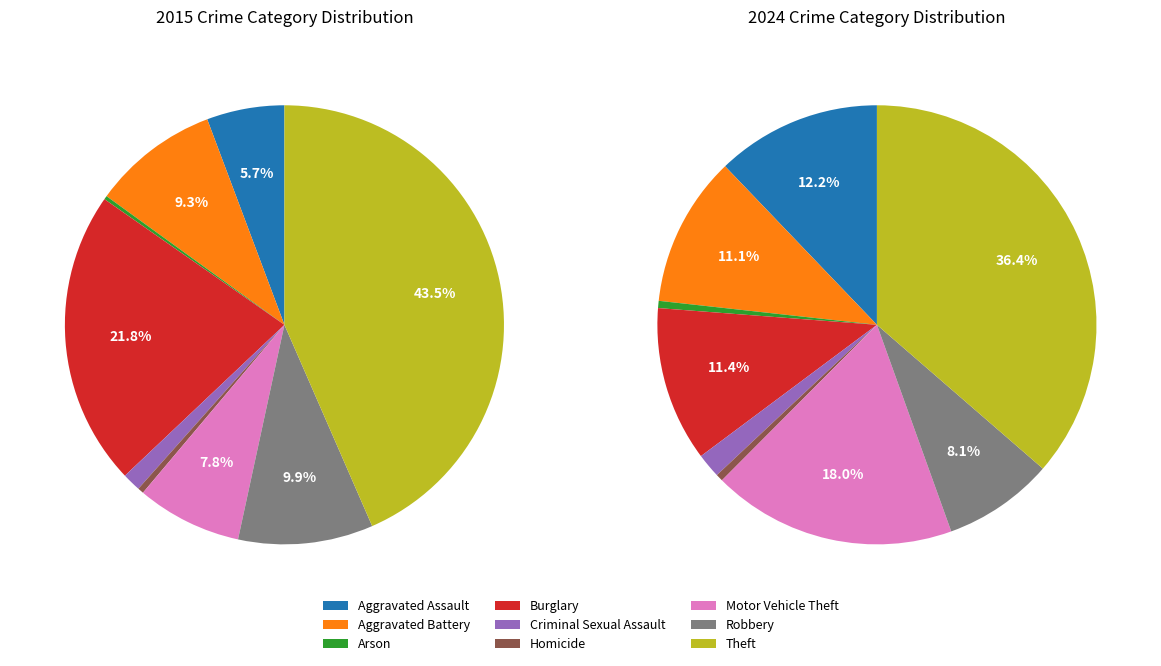

Is Criminal Sexual Assault the majority of the pie?

No